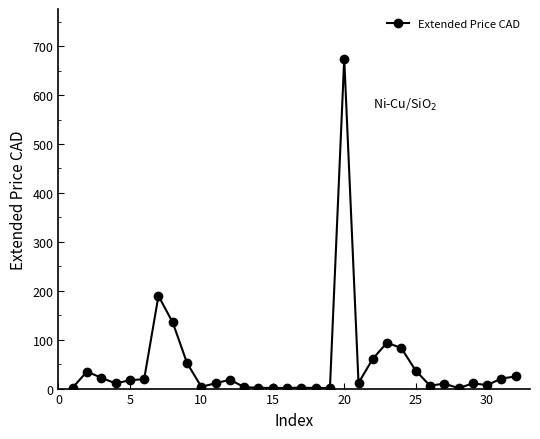

What is the maximum value shown in the chart?

674.8